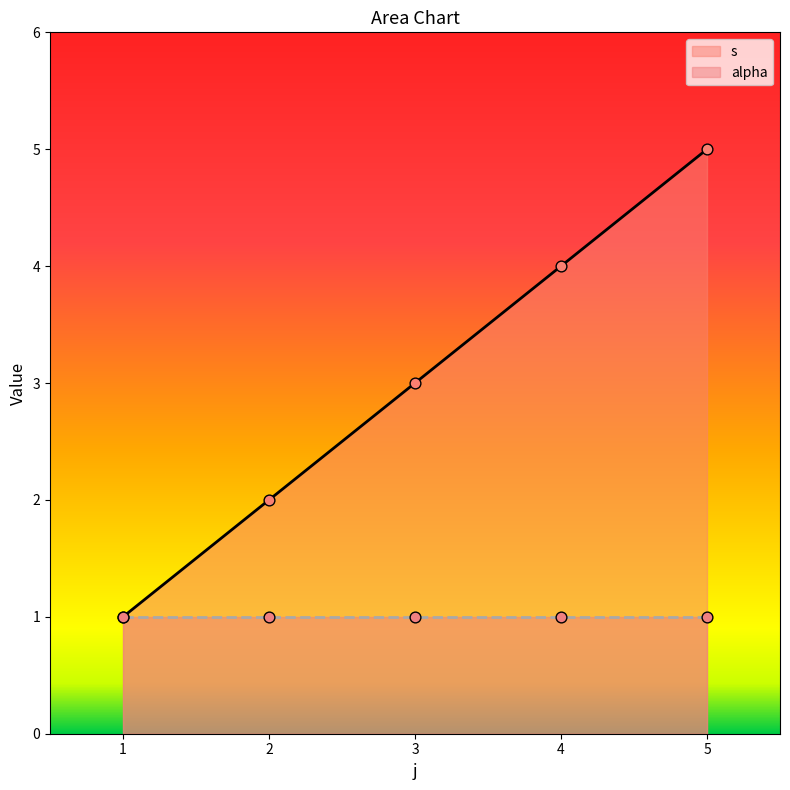

Which has a higher value, 5 or 2?

5